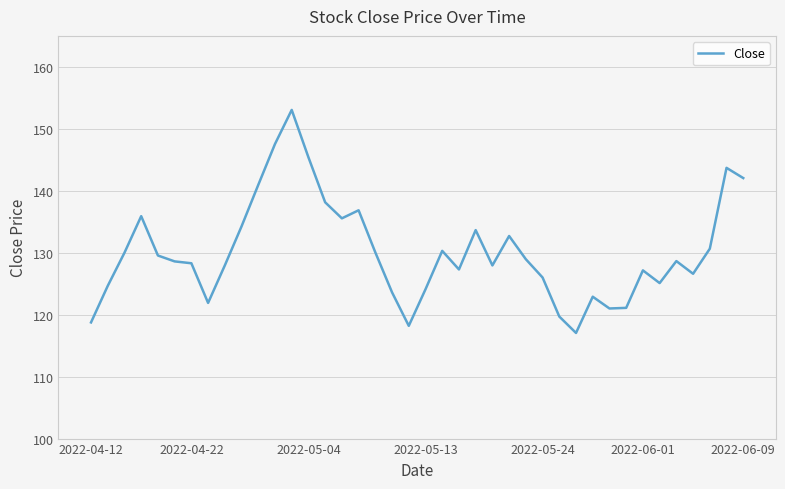

What is the difference between the maximum and minimum values?

36.0